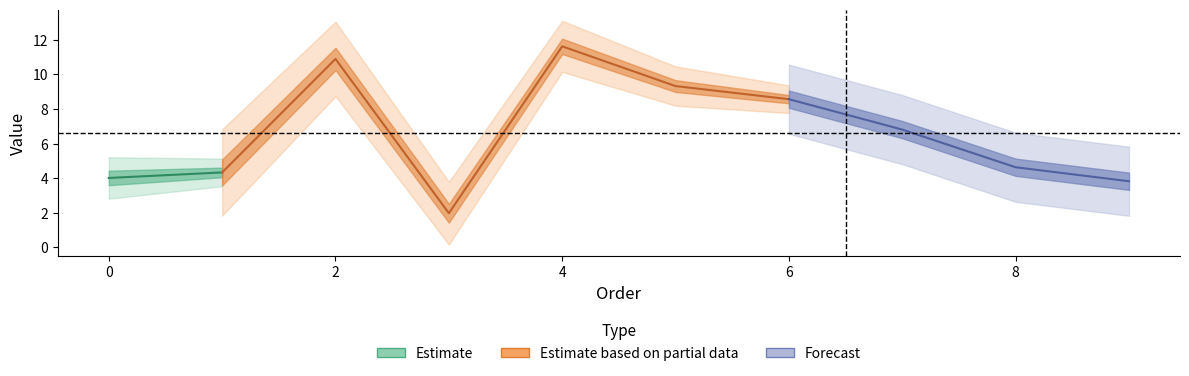

Does the chart display data point markers on the line(s)?

No